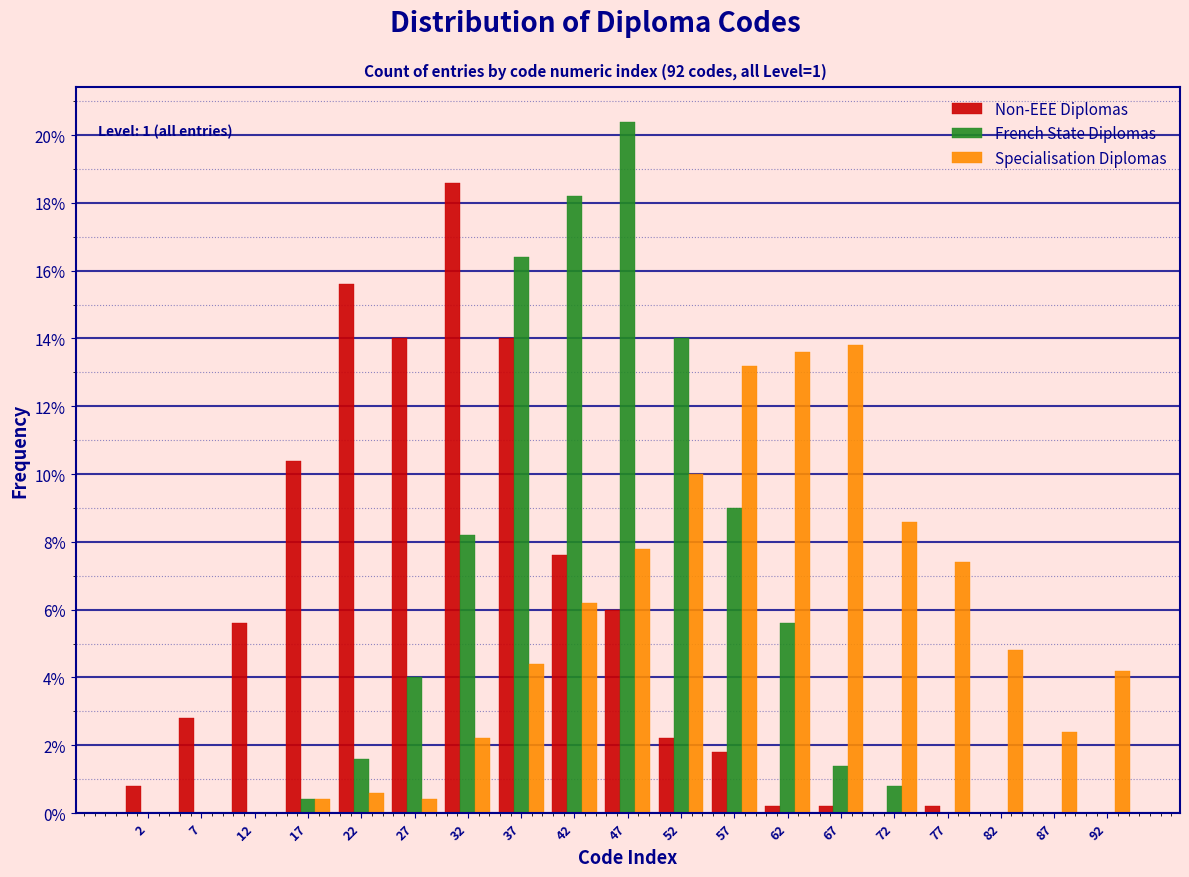

In the French State Diplomas series, which range on the x-axis has the tallest bar?

45 to 50